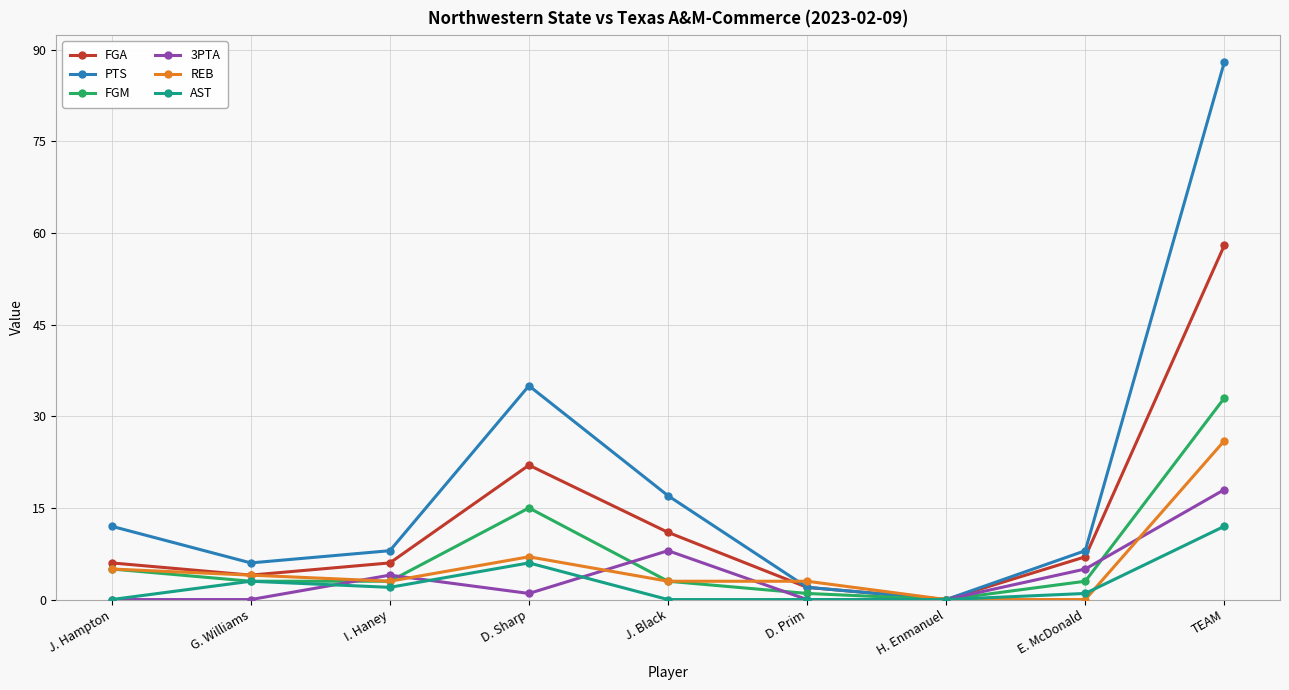

List the series in order of their peak value, highest first.

PTS, FGA, FGM, REB, 3PTA, AST